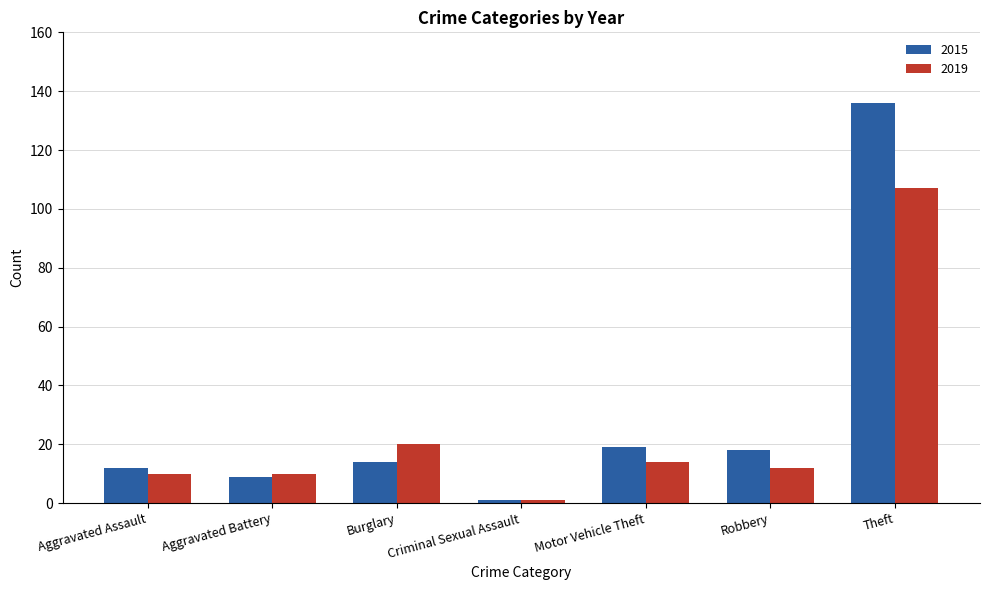

Is it true that 2019 equals 1 at Criminal Sexual Assault?

True